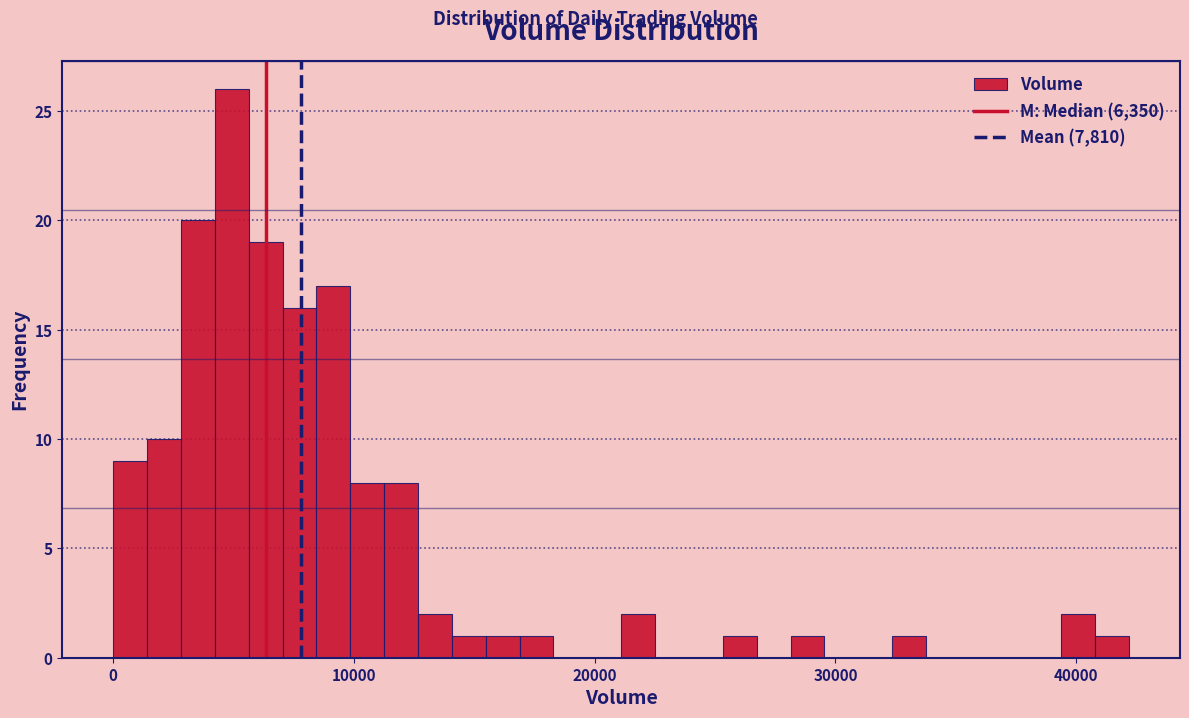

Read against the x-axis, roughly where is the centre of the tallest bar?

5000